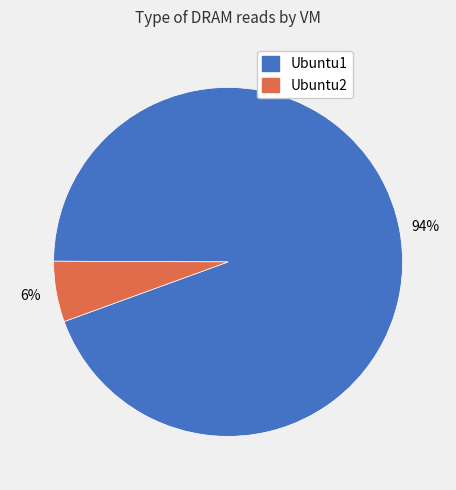

Which category has the biggest portion of the pie?

Ubuntu1